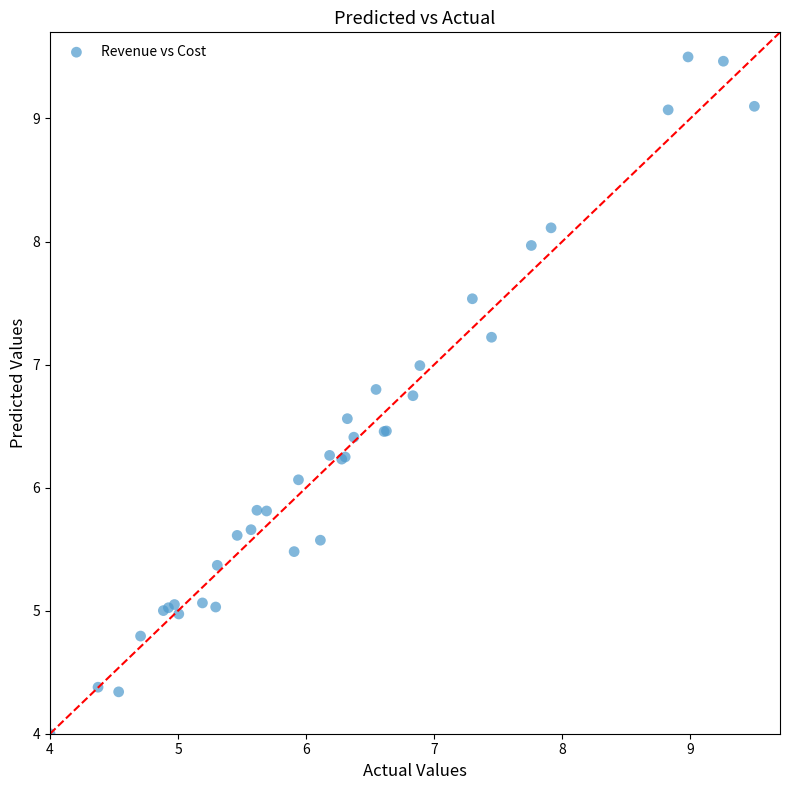

What Y value in the scatter plot is closest to 6?

6.1